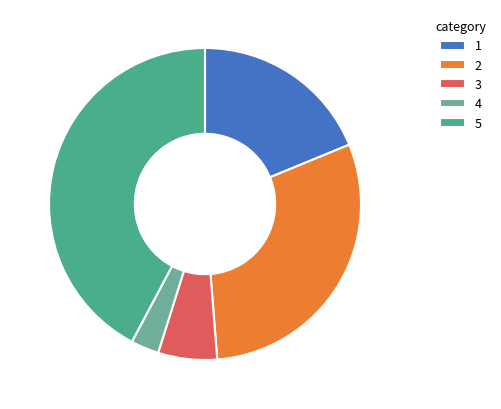

How many slices are in this pie chart?

5